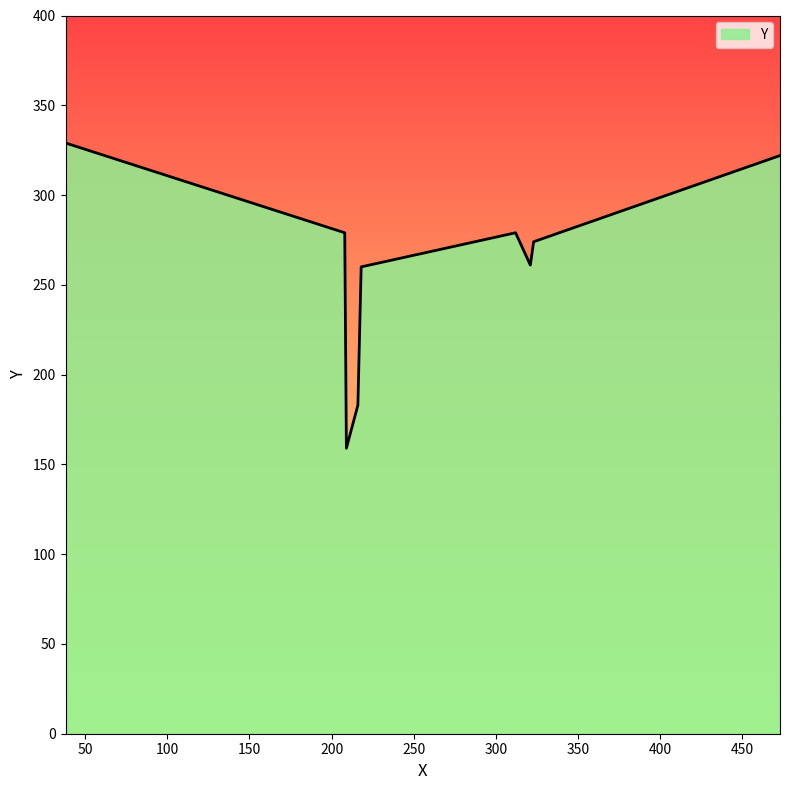

What is the difference between the maximum and minimum values?

170